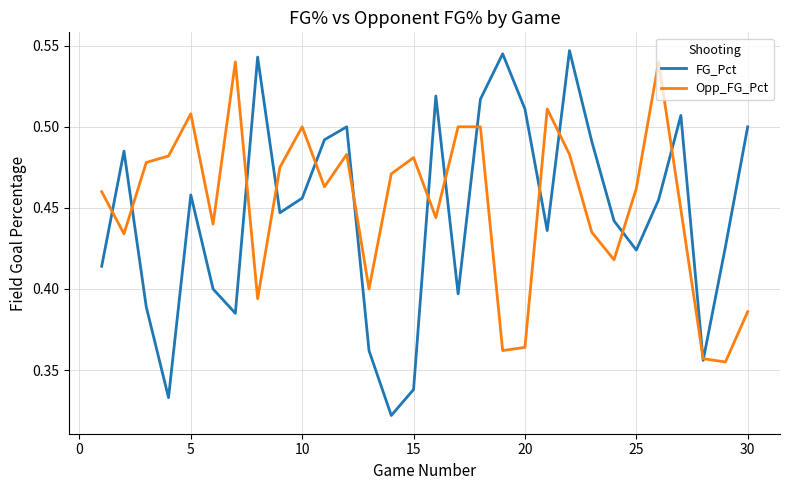

Which series has the widest spread of values?

FG_Pct